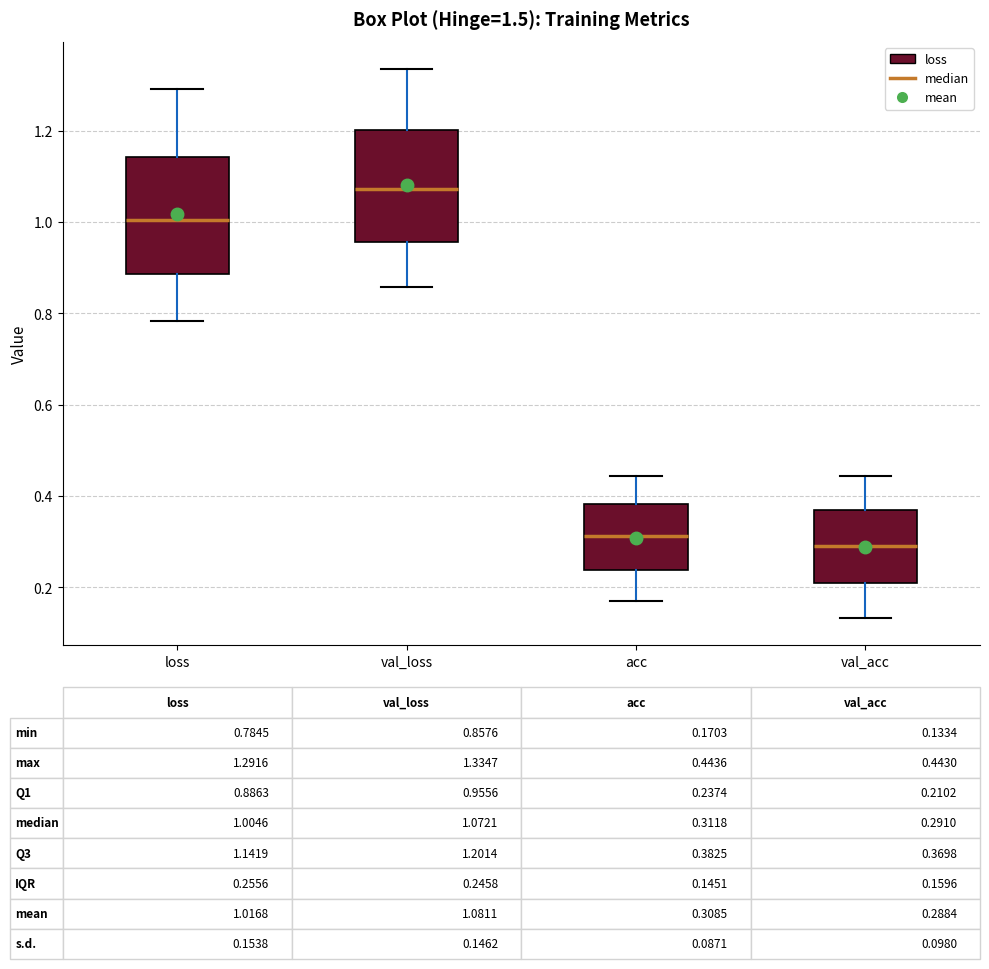

Which box's median line is the lowest?

val_acc